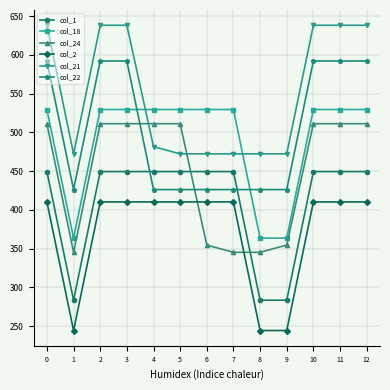

True or false: col_2 and col_1 intersect in this chart.

False